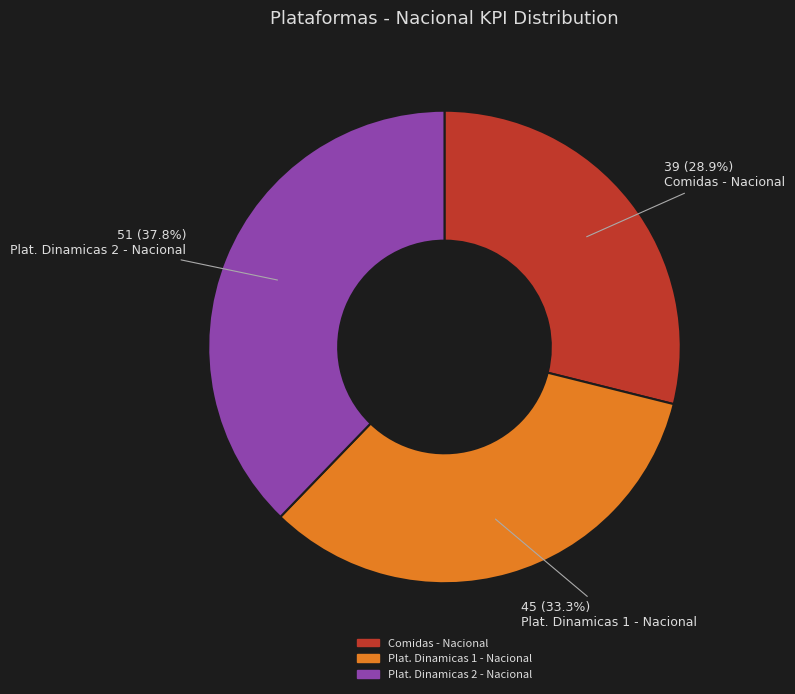

Combined, do Plat. Dinamicas 2 - Nacional and Plat. Dinamicas 1 - Nacional account for over 50%?

Yes